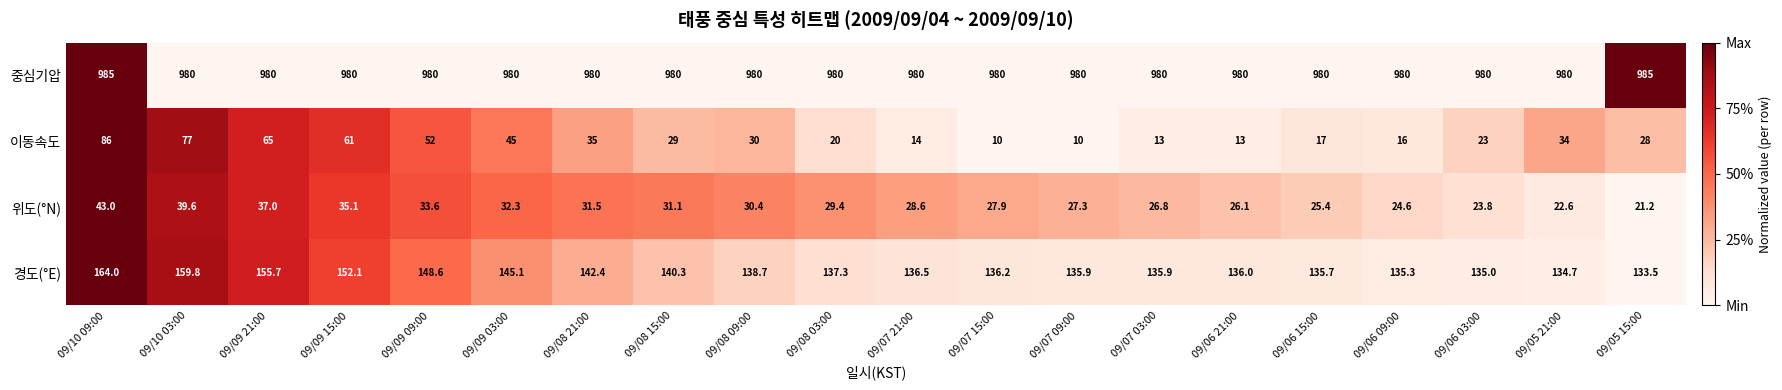

How many distinct data groups are displayed?

4